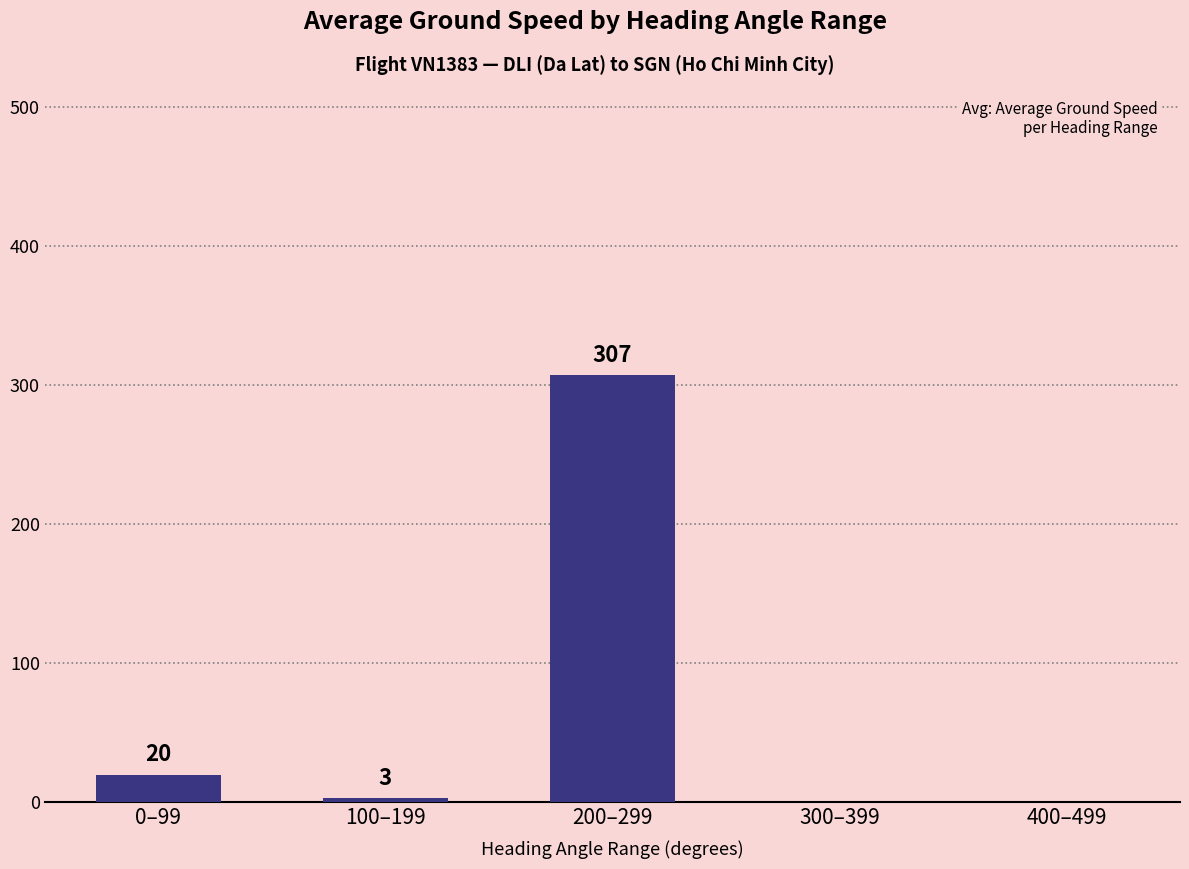

What is the sum of the values at 0–99 and 300–399?

20